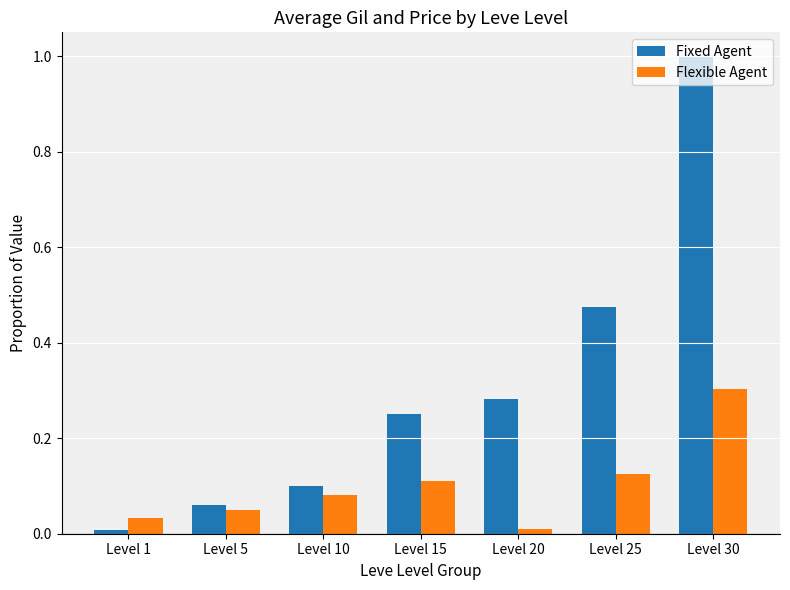

Which series has the largest range (max minus min)?

Fixed Agent